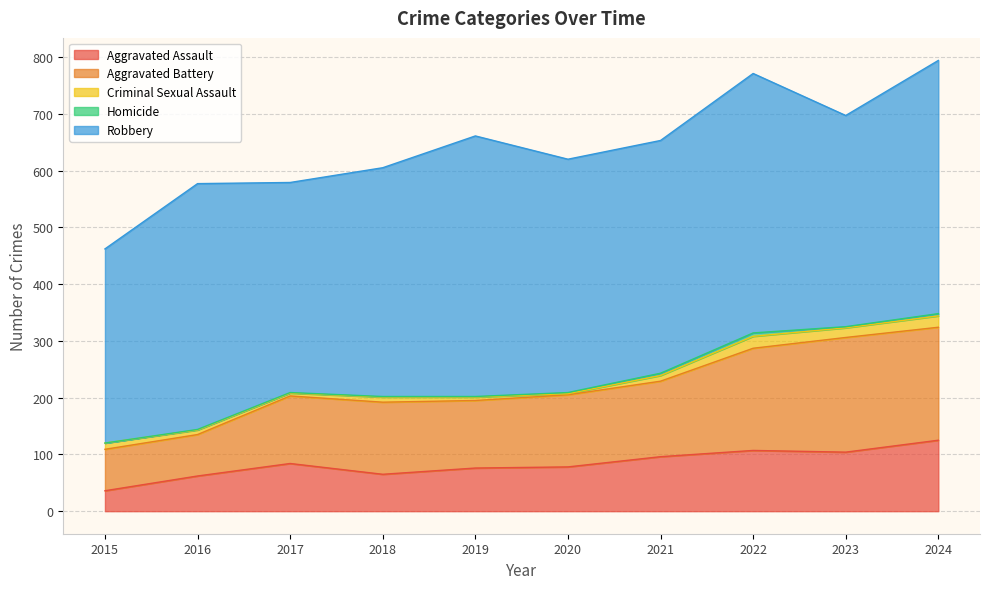

The Homicide series shows 2 at 2017. True or false?

False